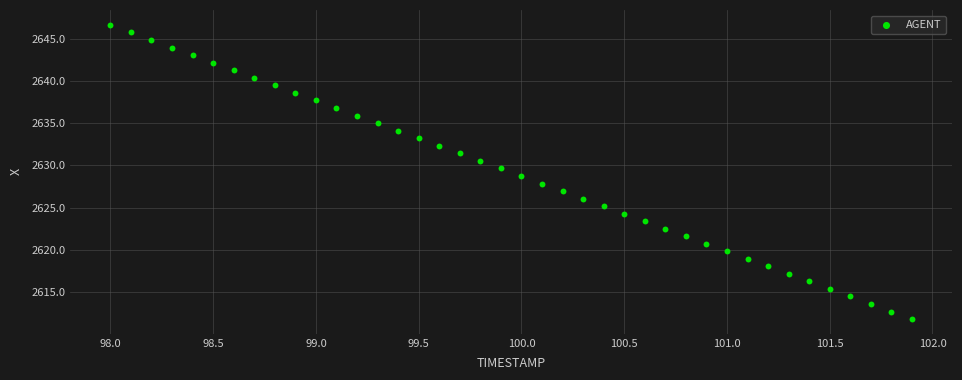

What is the range of X values (max minus min)?

3.9